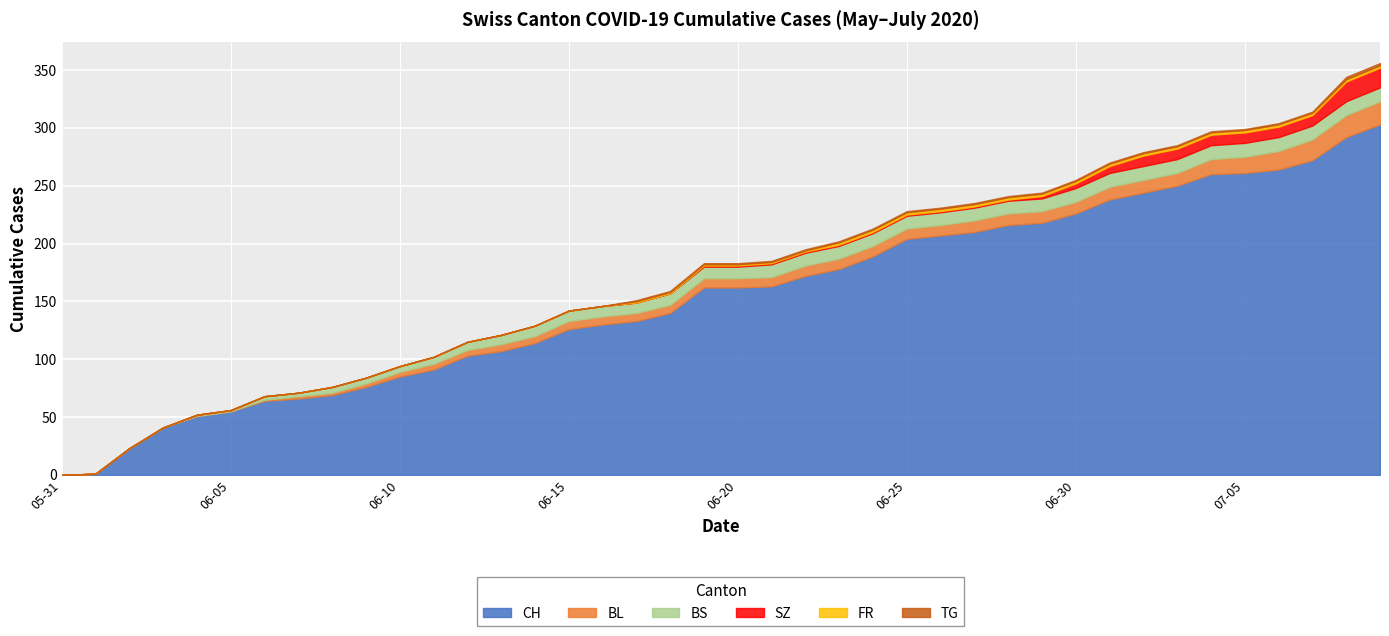

How many positive values does the SZ series have?

21